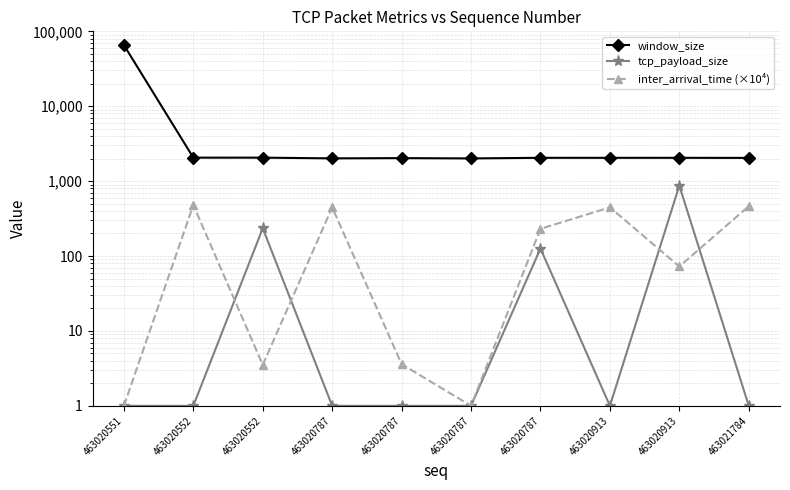

Rank the categories by tcp_payload_size value from lowest to highest.

463020551, 463020552, 463020787, 463020787, 463020787, 463020913, 463021784, 463020787, 463020552, 463020913